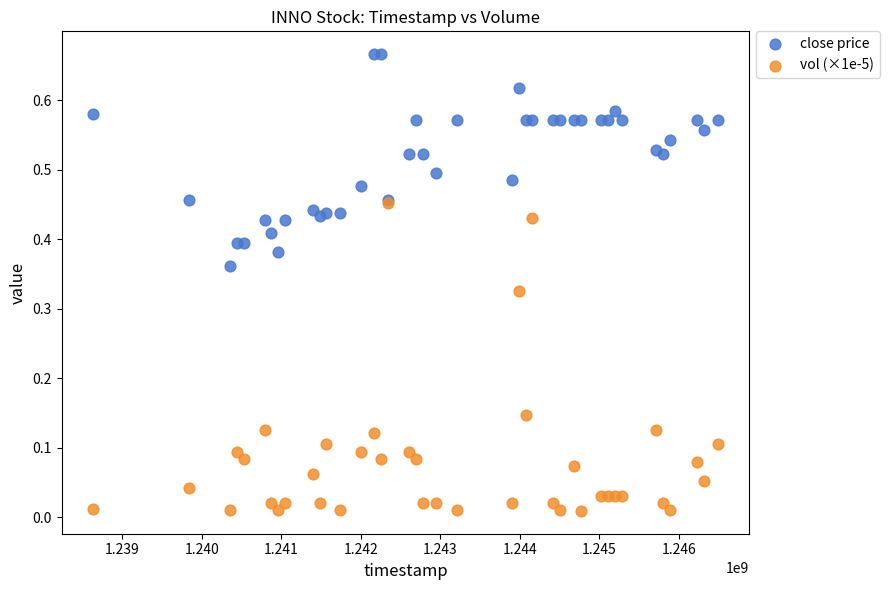

What are all the series names shown in the legend?

close price, vol (×1e-5)